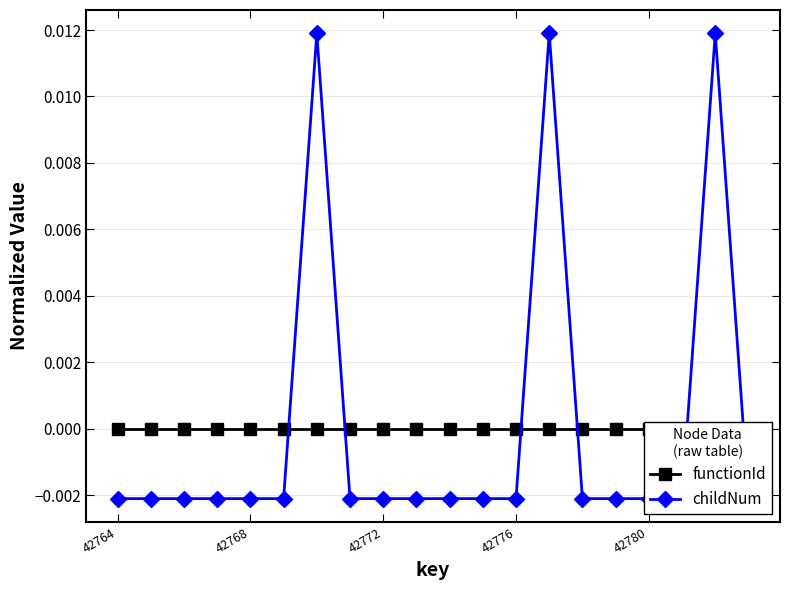

List the series in order of their overall mean, highest first.

childNum, functionId